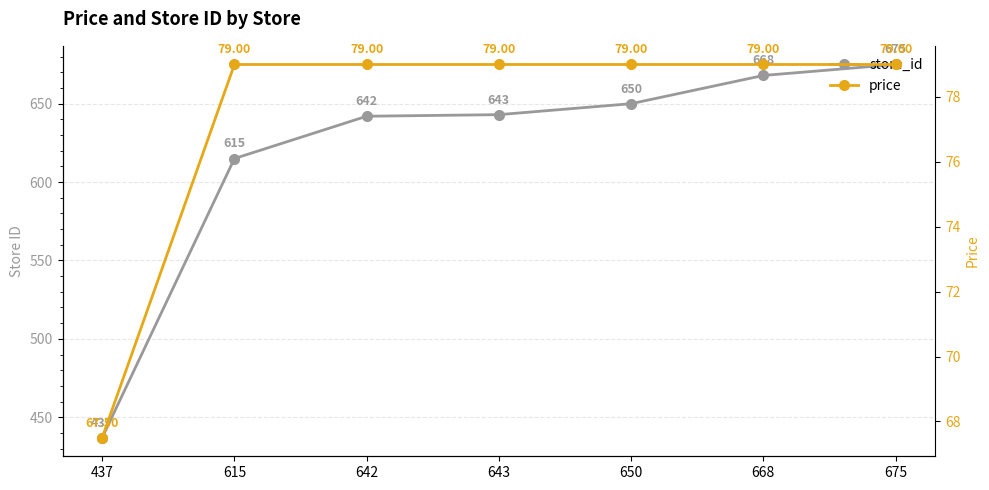

The value of store_id at 642 is 948.4. True or false?

False